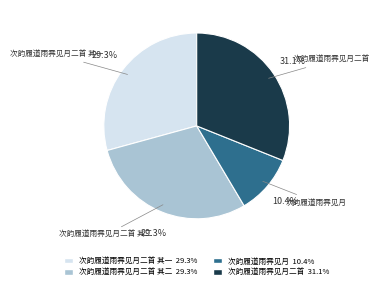

How many slices are in this pie chart?

4